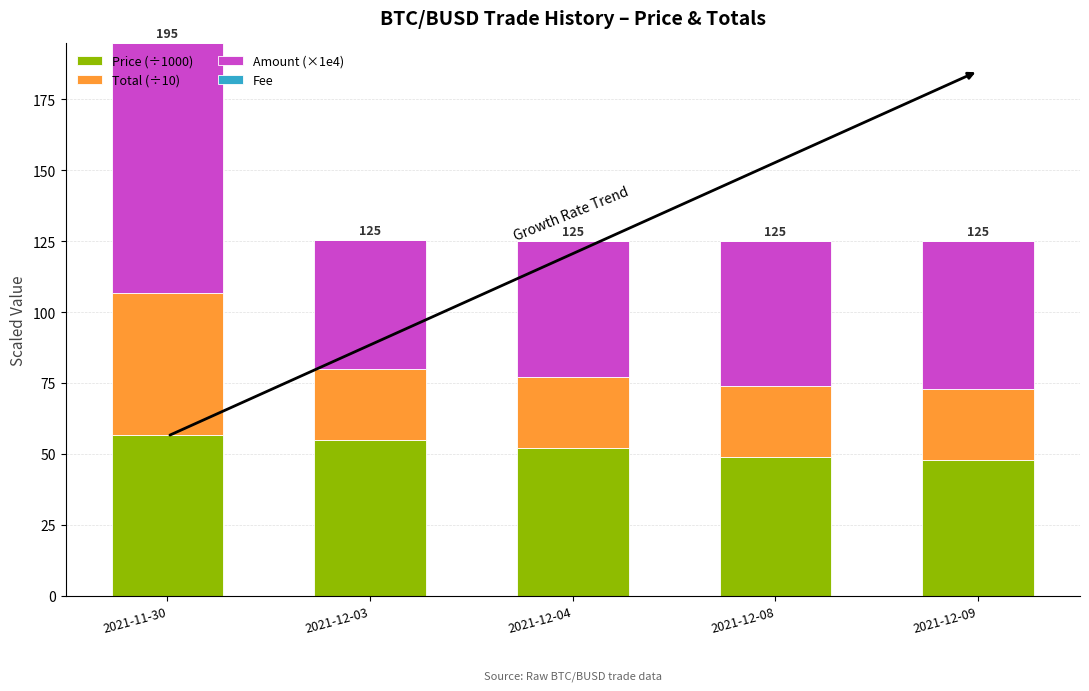

How many bars are there in total?

5